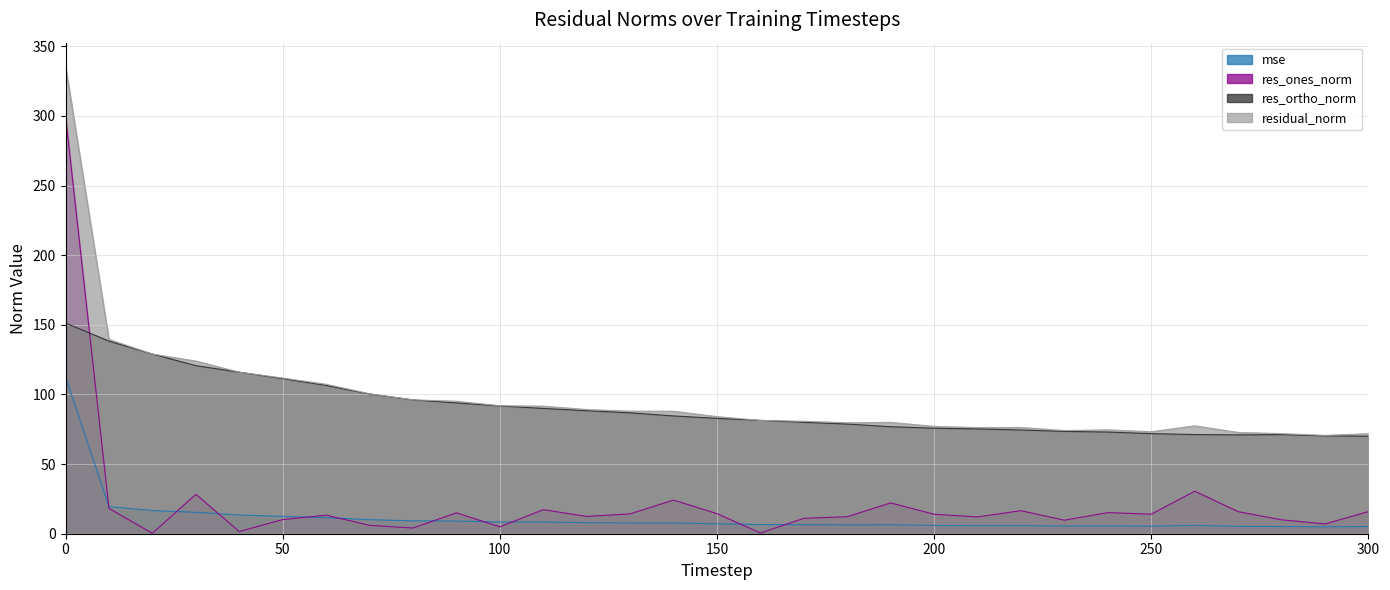

True or false: residual_norm and mse intersect in this chart.

False